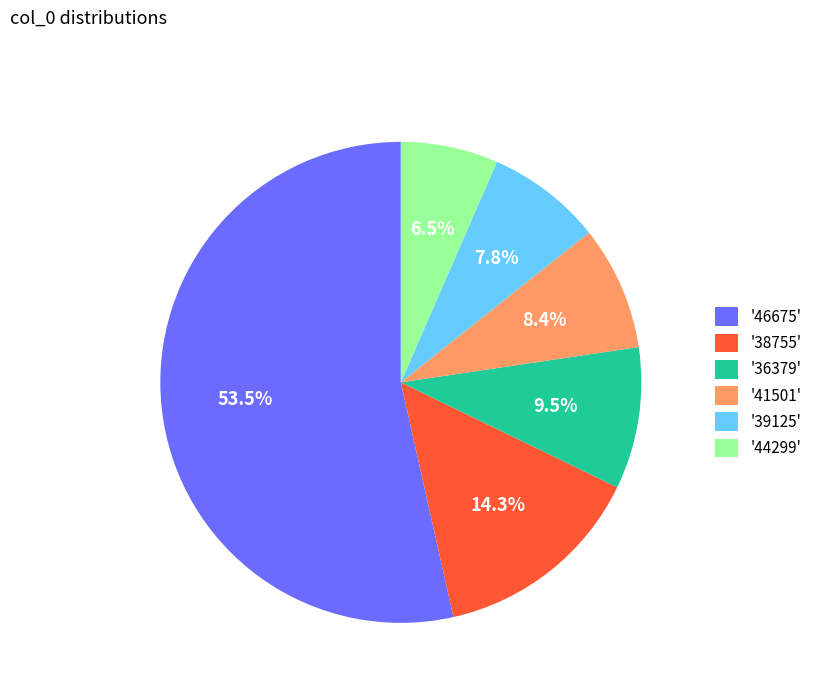

Approximately how many times larger is the value at '38755' compared to '46675'?

0.3